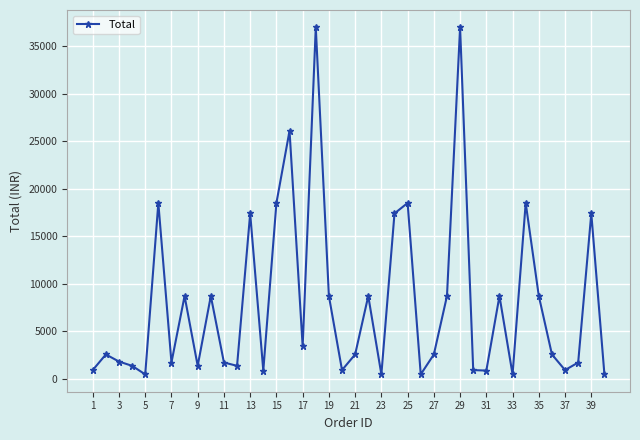

What is the greatest value displayed?

37000